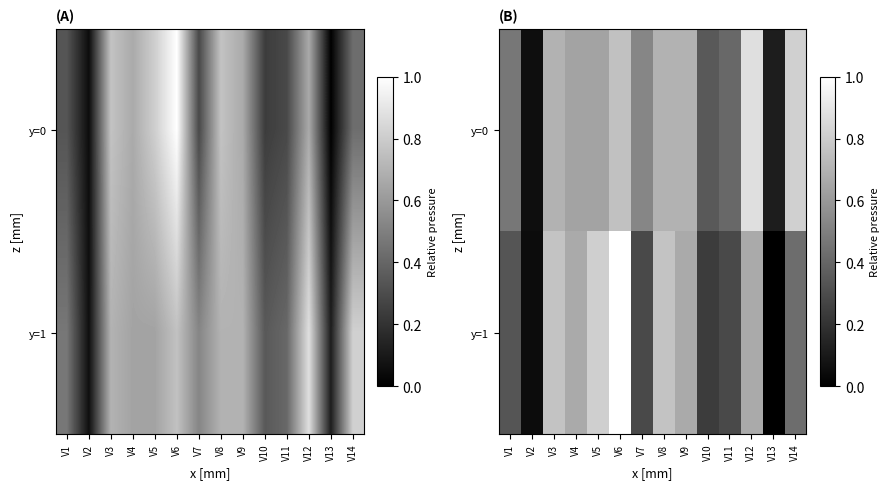

What is the difference between the second highest and second lowest values in the y=0 series?

0.7